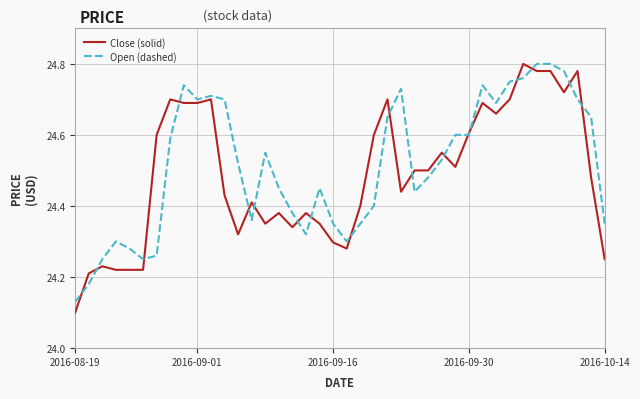

Which series has the widest spread of values?

Close (solid)